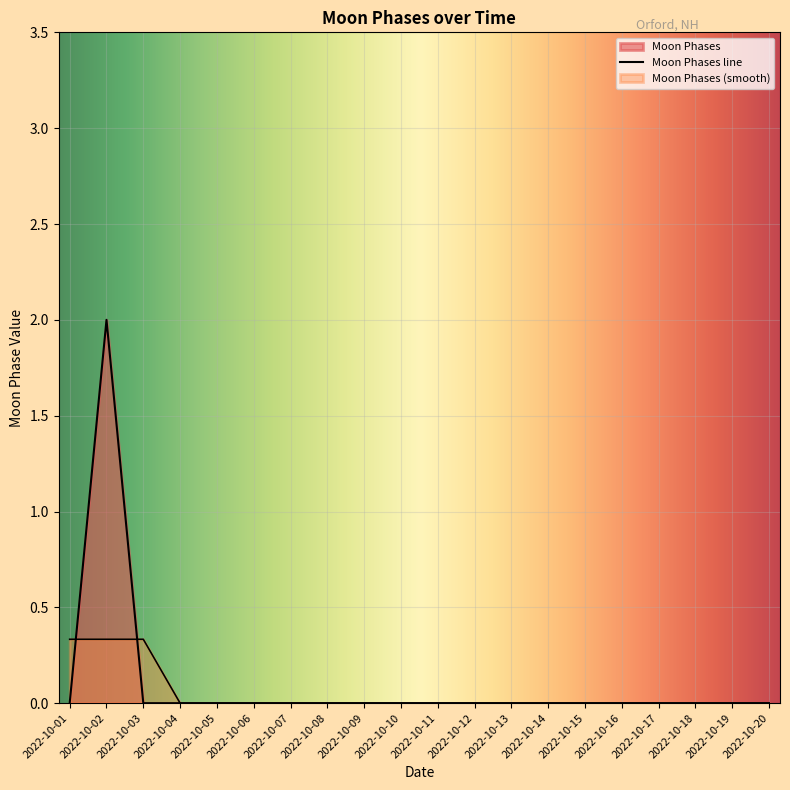

At which category does the data reach its first local peak?

2022-10-02